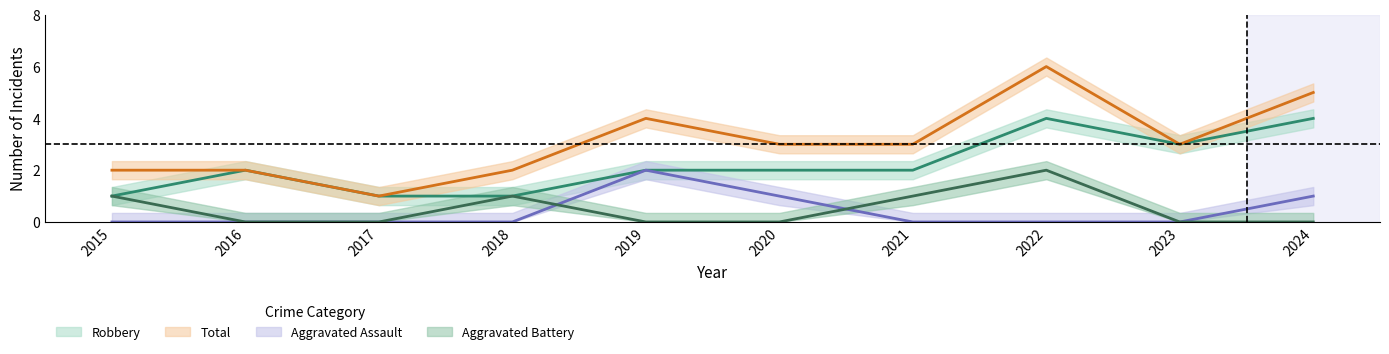

At how many categories does at least one series exceed 2?

6